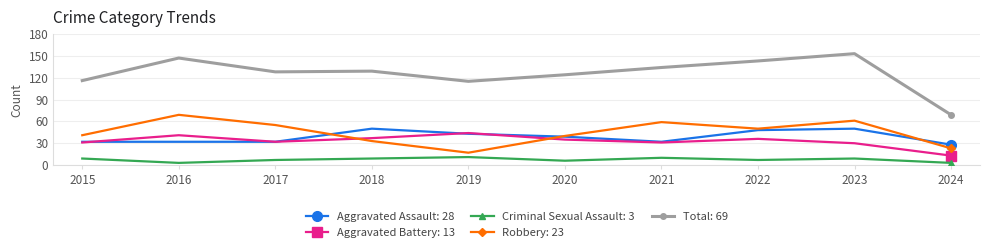

How many lines are shown in the chart?

5